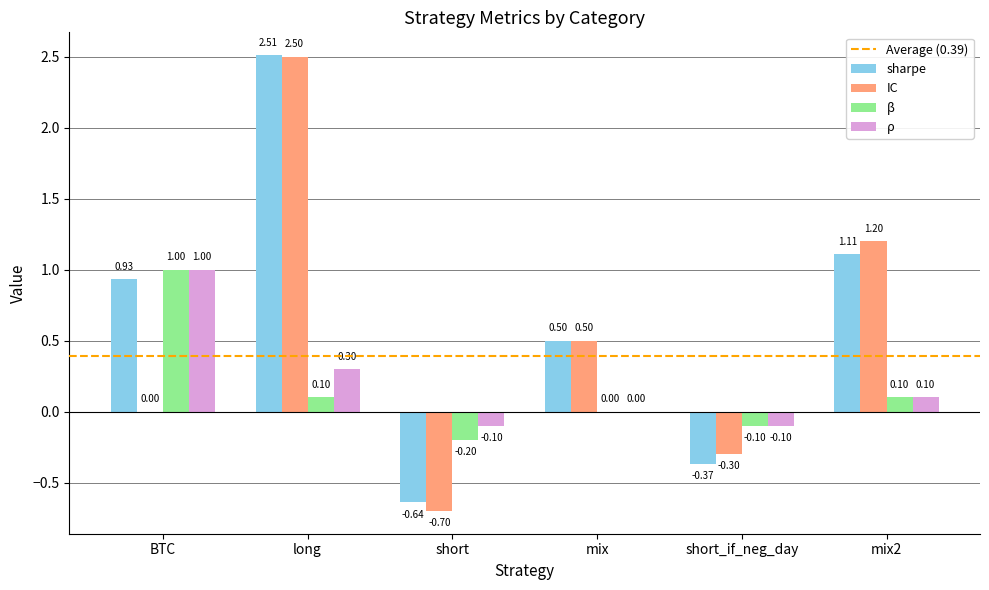

Read the sharpe value at long.

2.5